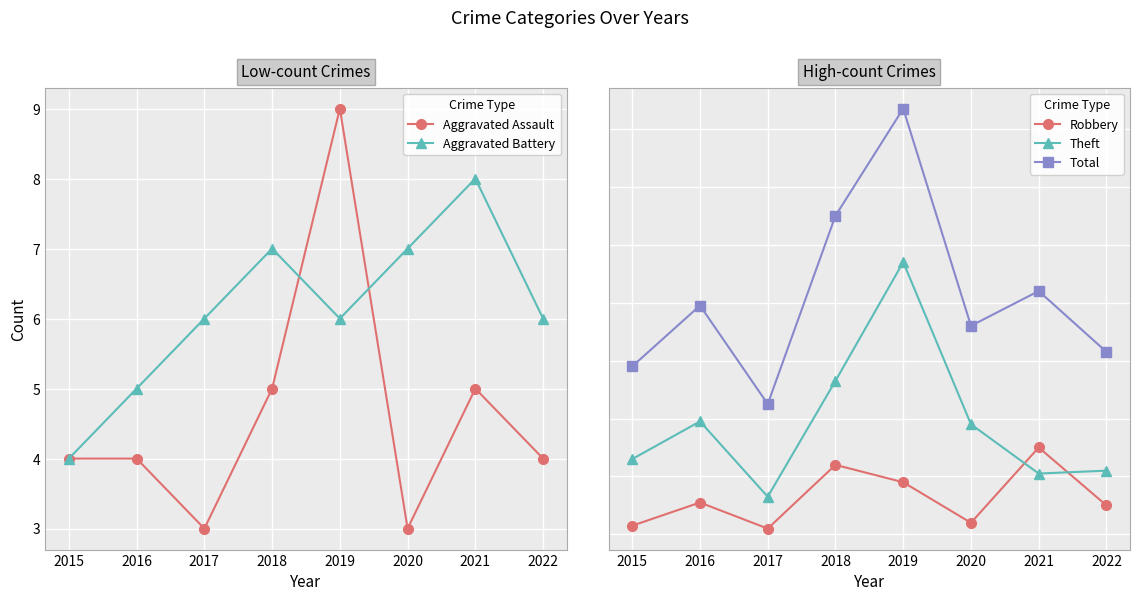

The Robbery series shows 31 at 2016. True or false?

True